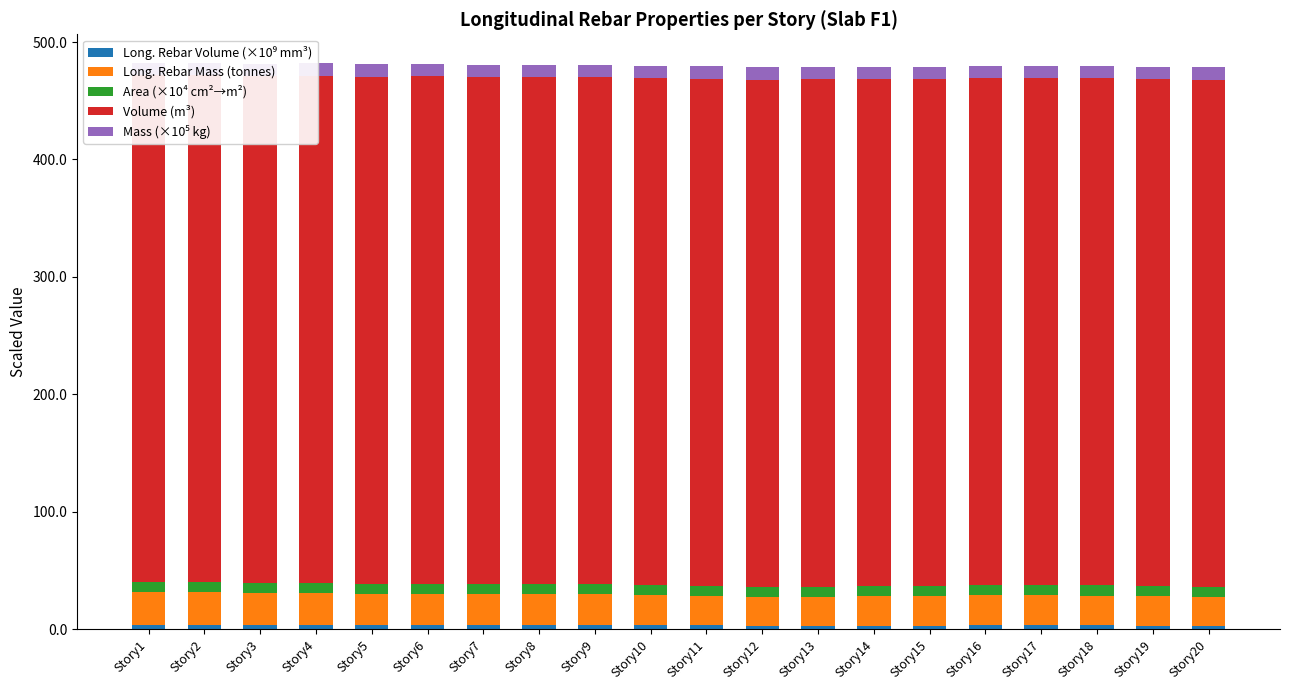

Which category has the lowest value across all series?

Story12